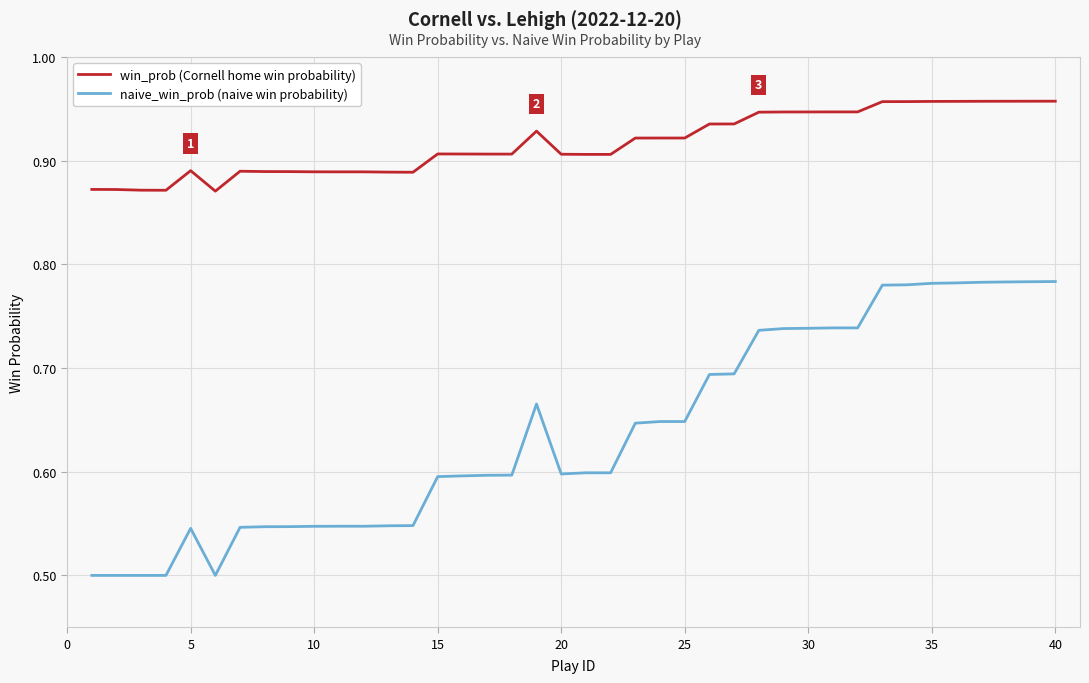

True or false: win_prob (Cornell home win probability) and naive_win_prob (naive win probability) intersect in this chart.

False